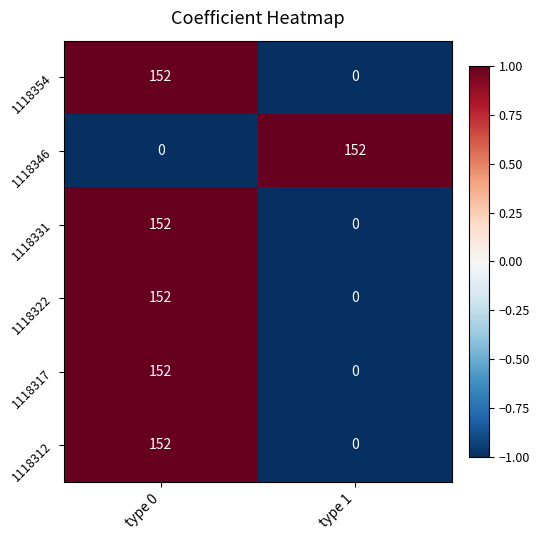

Reading right to left, list all the values displayed in this chart.

1118354: 0	152
1118346: 152	0
1118331: 0	152
1118322: 0	152
1118317: 0	152
1118312: 0	152